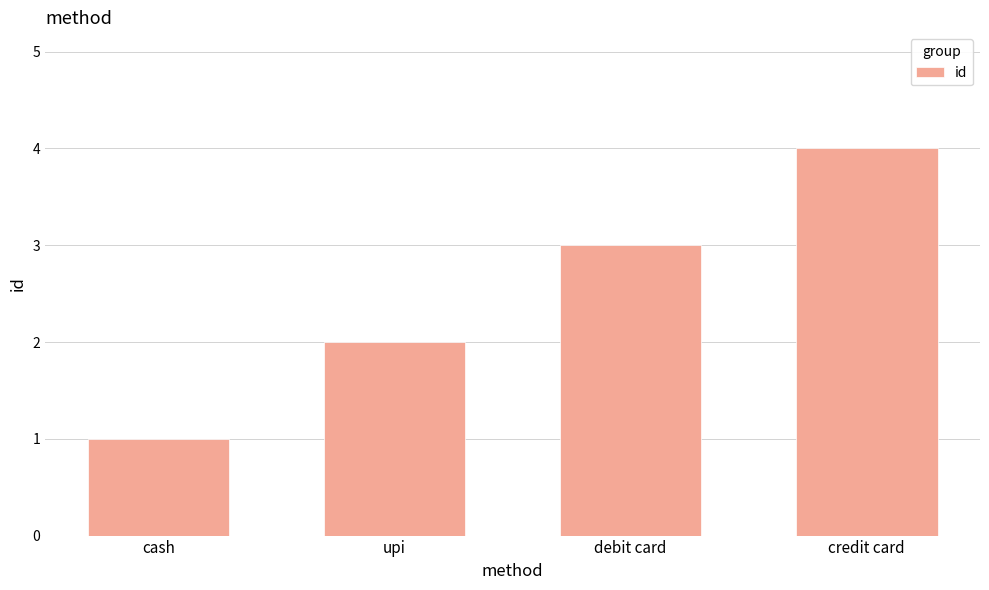

True or false: the data shows 7 at credit card.

False